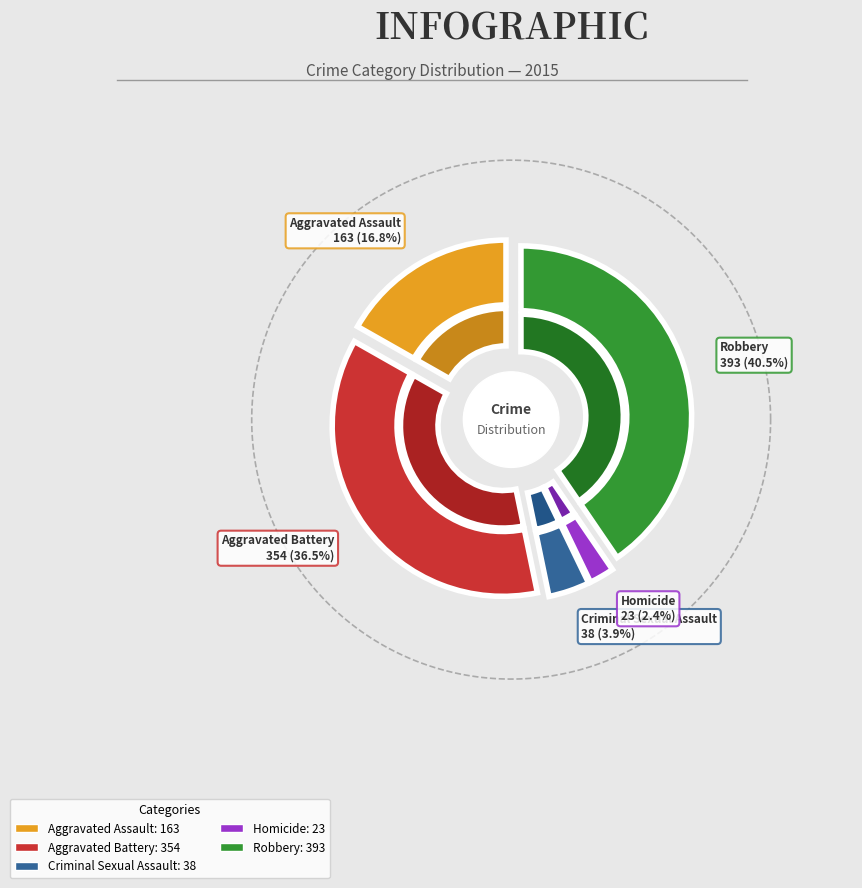

True or false: Aggravated Assault accounts for 7% of the total.

False